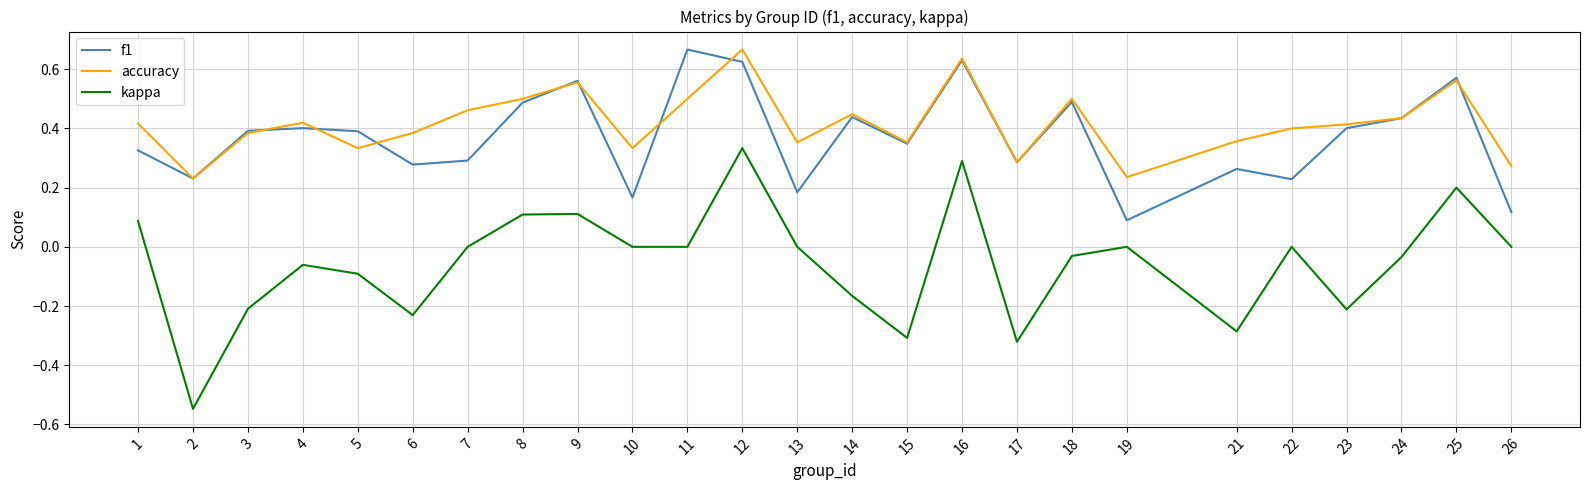

What is the difference between the maximum and minimum values in the kappa series?

0.9